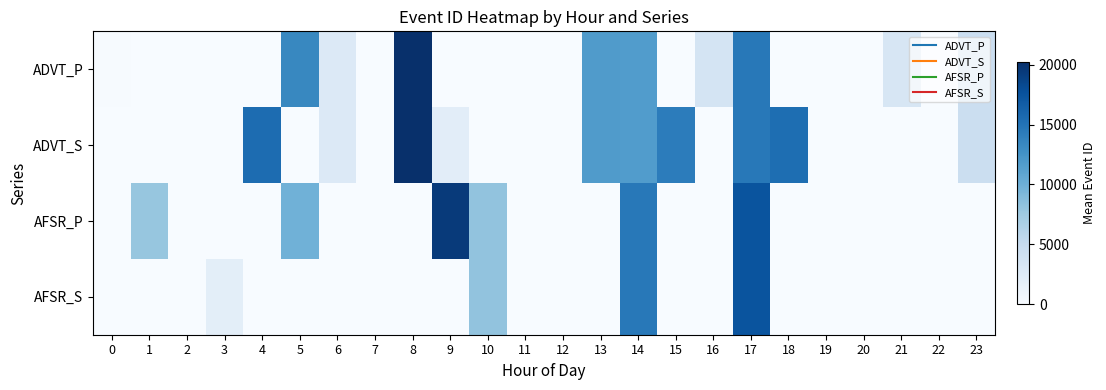

Which series has the largest total across all categories?

ADVT_S